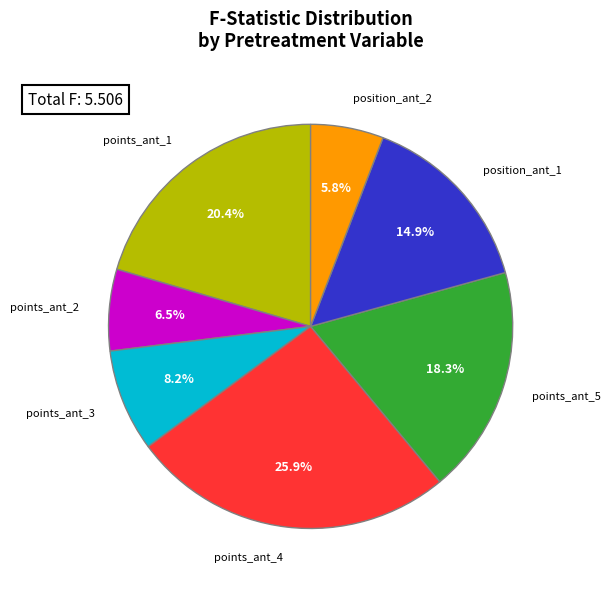

Between position_ant_1 and points_ant_1, which is larger?

points_ant_1